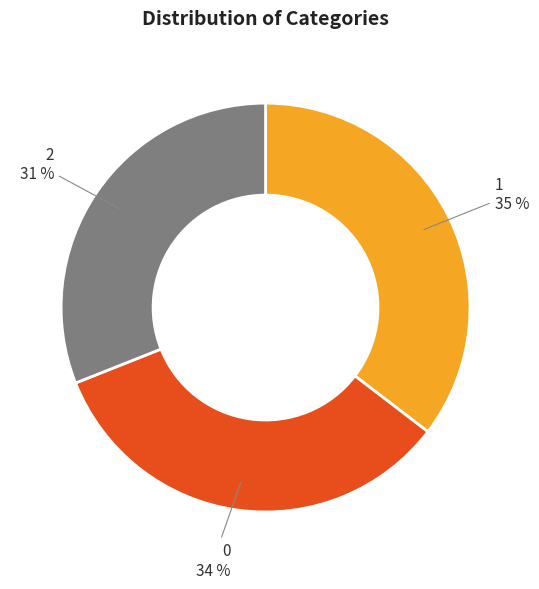

Is there any slice that represents more than half of the pie?

No